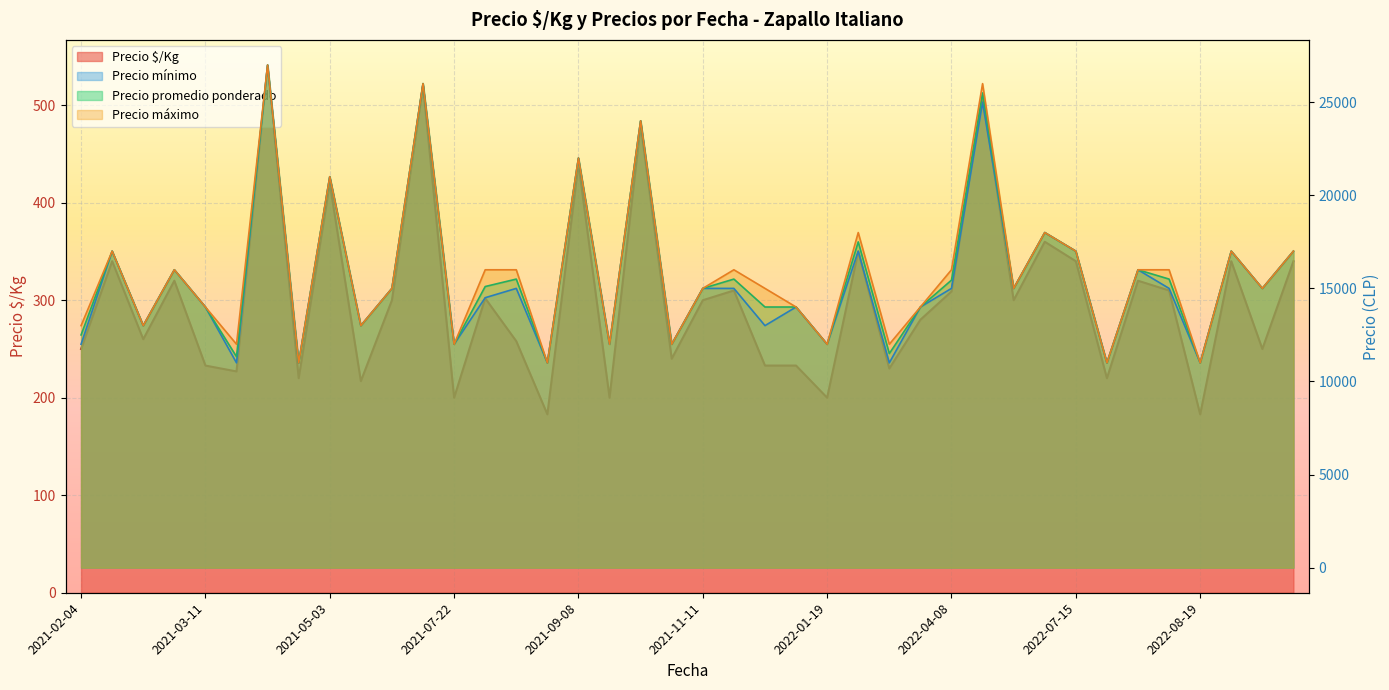

How many data points does each series have?

40